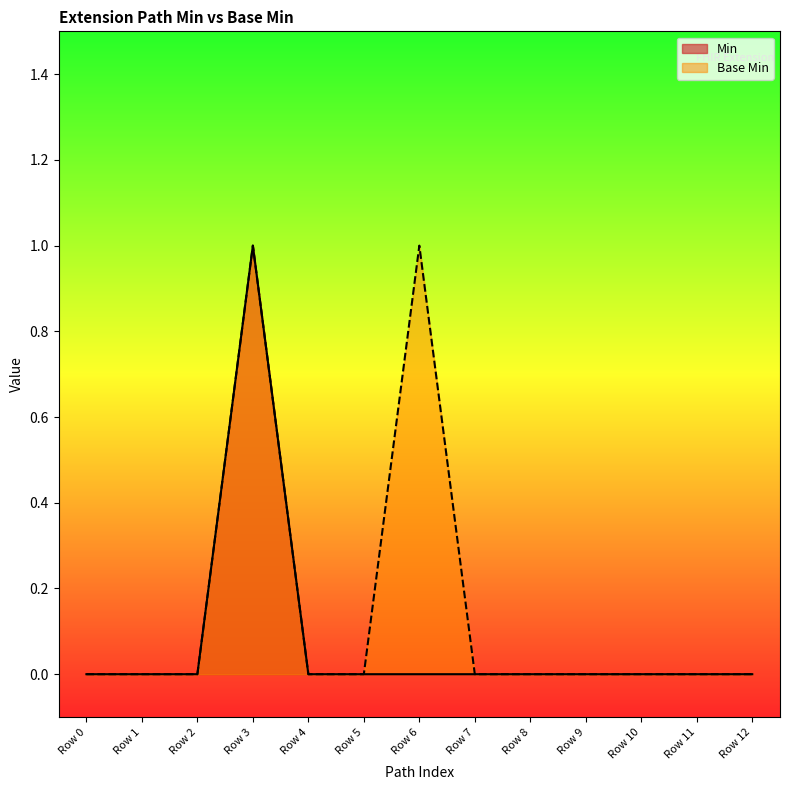

Reading right to left, list all the values displayed in this chart.

Min: Row 12=0	Row 11=0	Row 10=0	Row 9=0	Row 8=0	Row 7=0	Row 6=0	Row 5=0	Row 4=0	Row 3=1	Row 2=0	Row 1=0	Row 0=0
Base Min: Row 12=0	Row 11=0	Row 10=0	Row 9=0	Row 8=0	Row 7=0	Row 6=1	Row 5=0	Row 4=0	Row 3=1	Row 2=0	Row 1=0	Row 0=0